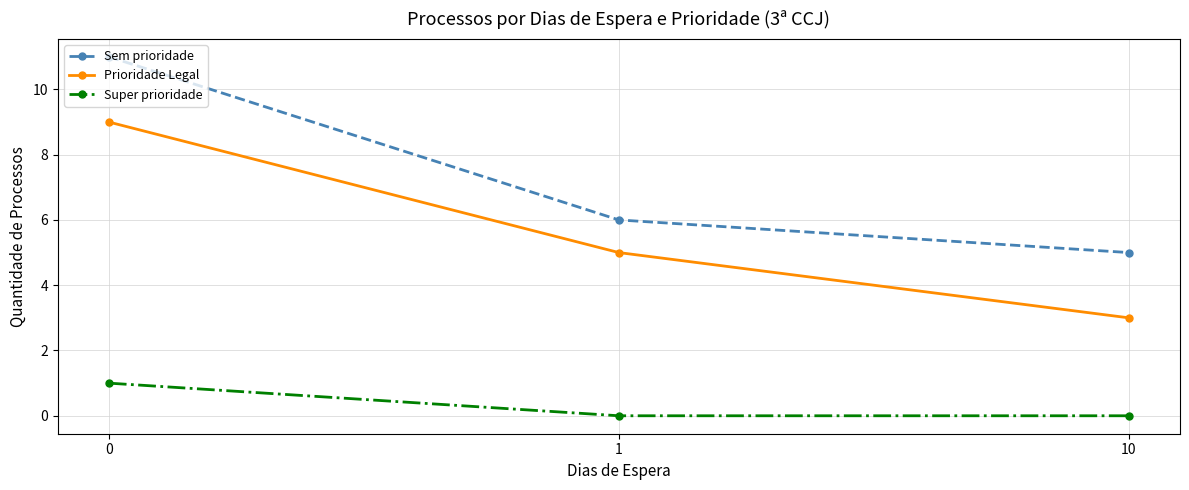

What is the sum of all Super prioridade values?

1